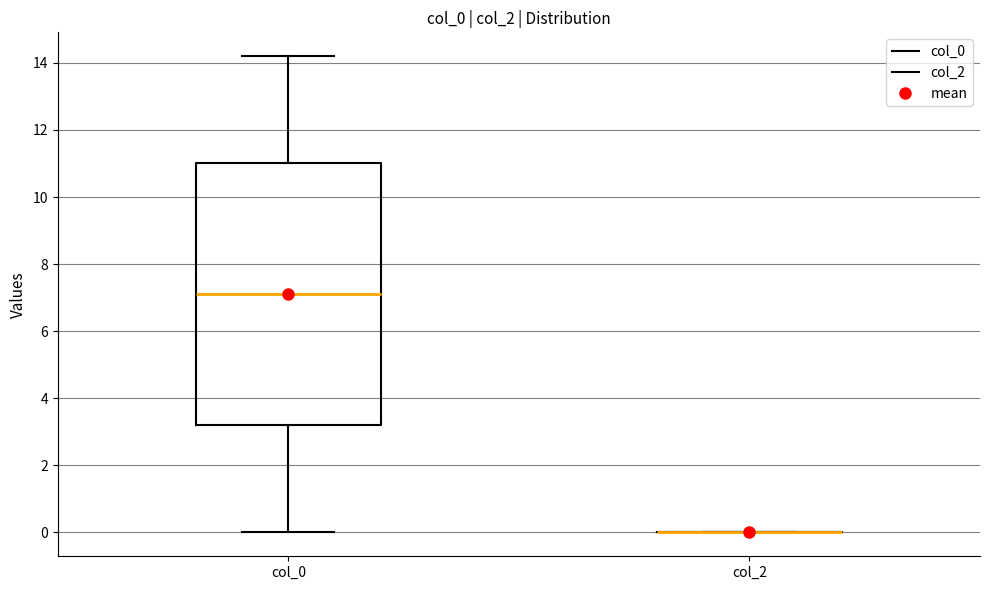

Which box is the tallest, from its lower edge to its upper edge?

col_0